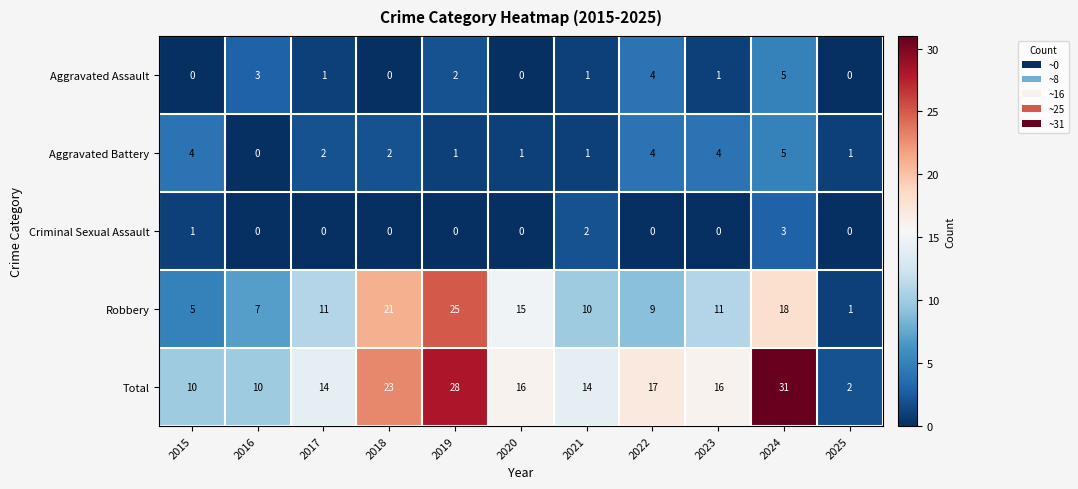

What is the maximum value shown in the chart?

31